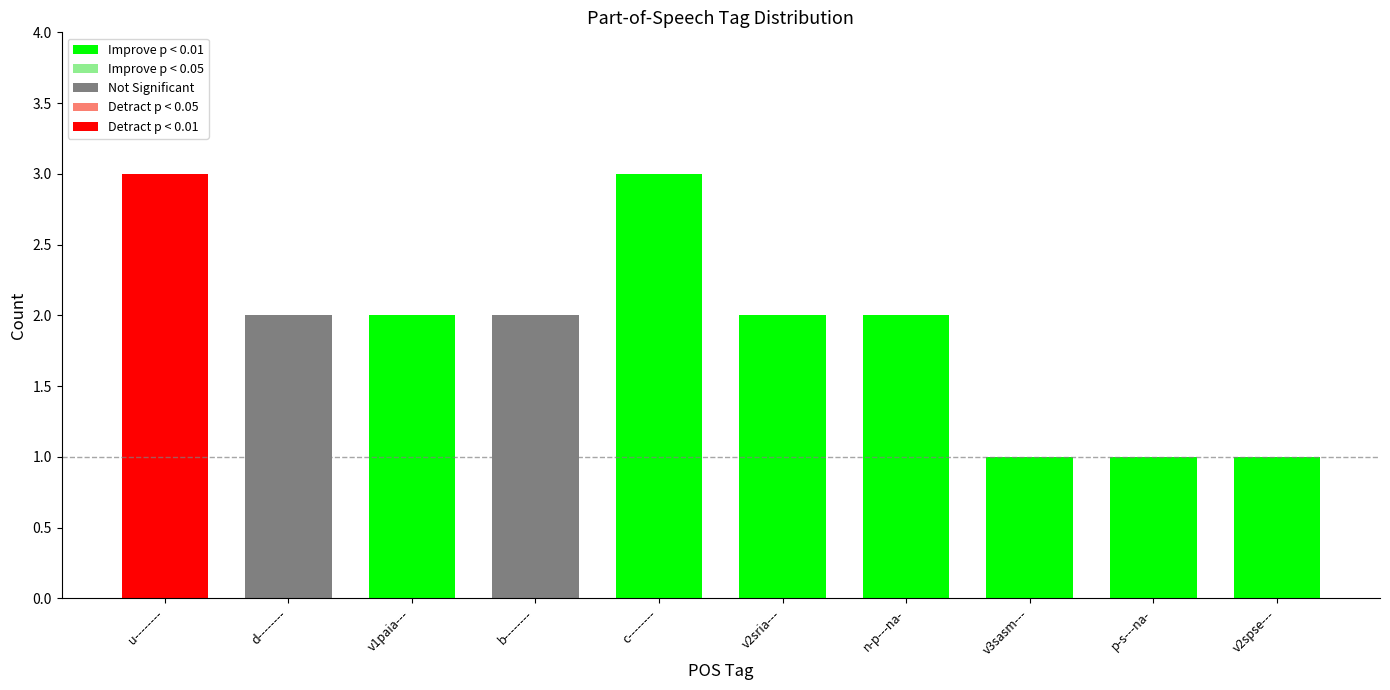

The value at c-------- is 5. True or false?

False